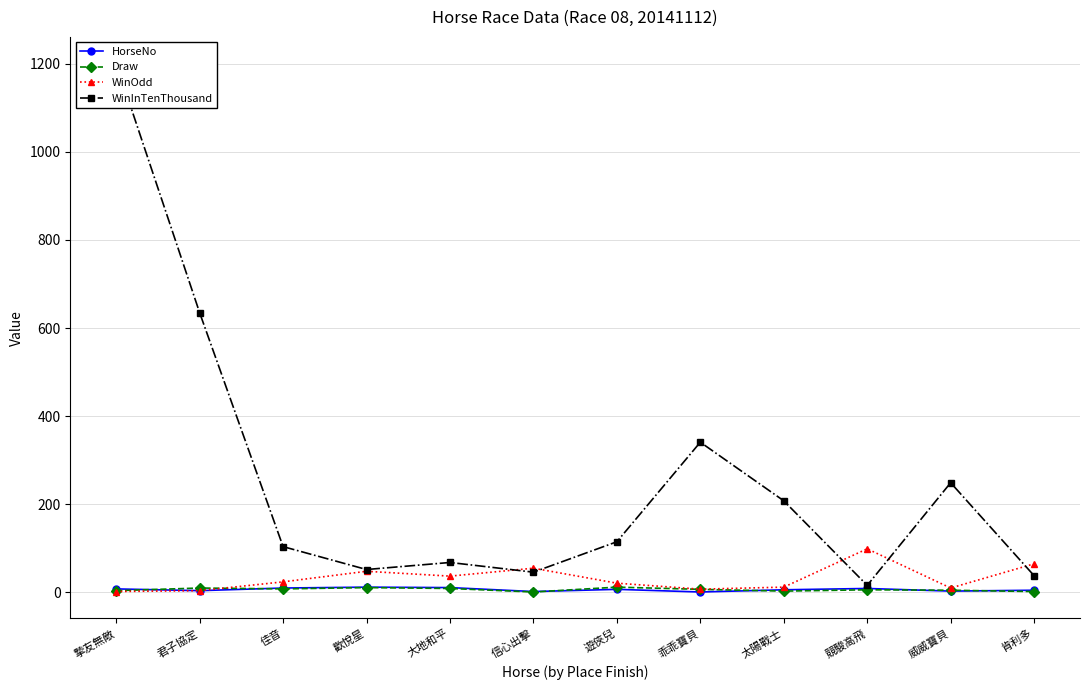

What are all the series names shown in the legend?

HorseNo, Draw, WinOdd, WinInTenThousand